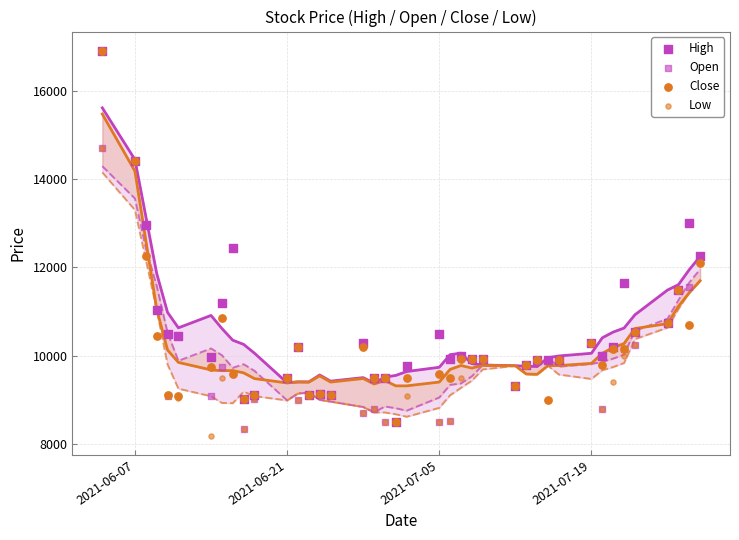

What are all the series names shown in the legend?

High, Open, Close, Low